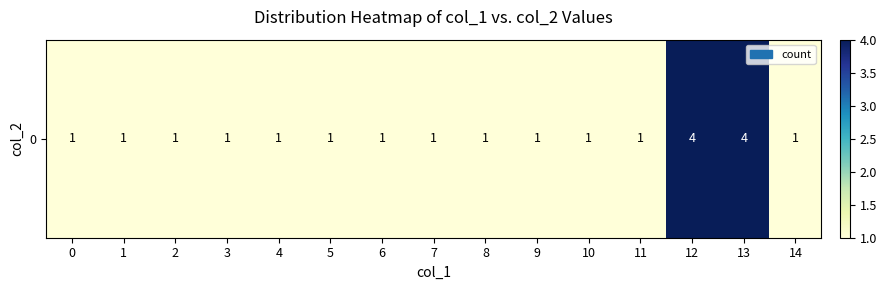

Rank the categories by value from highest to lowest.

12, 13, 0, 1, 2, 3, 4, 5, 6, 7, 8, 9, 10, 11, 14